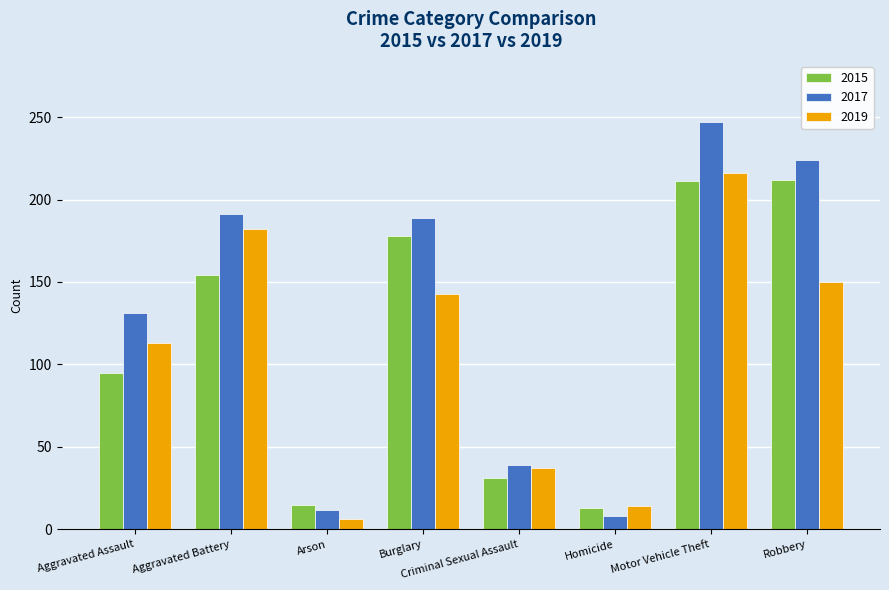

Rank the series by their maximum value, from highest to lowest.

2017, 2019, 2015